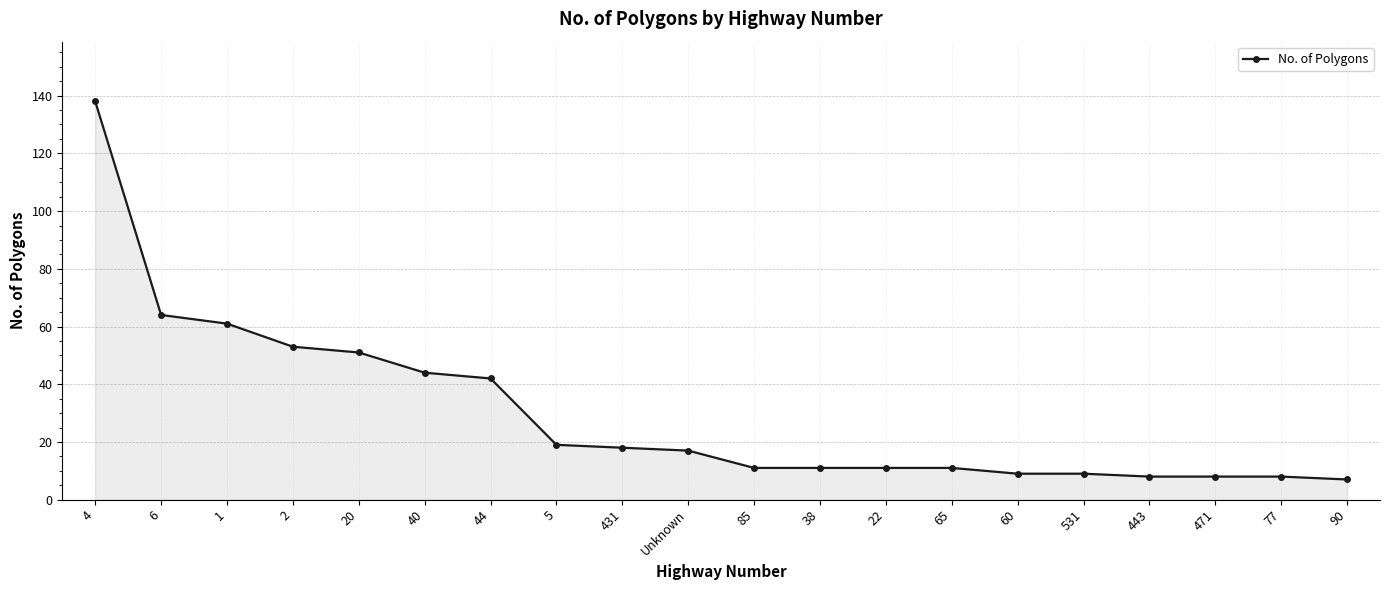

Reading right to left, list all the values displayed in this chart.

7	8	8	8	9	9	11	11	11	11	17	18	19	42	44	51	53	61	64	138